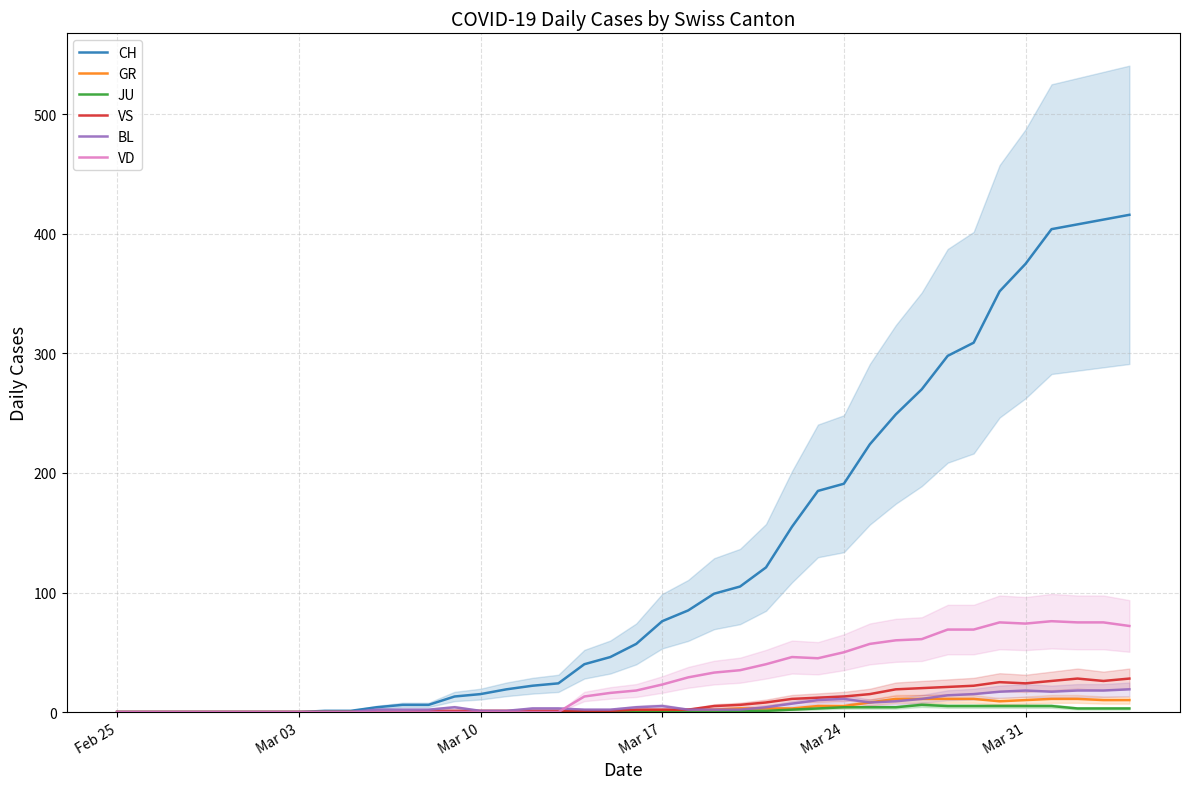

Is it true that BL equals 11 at Mar 24?

True